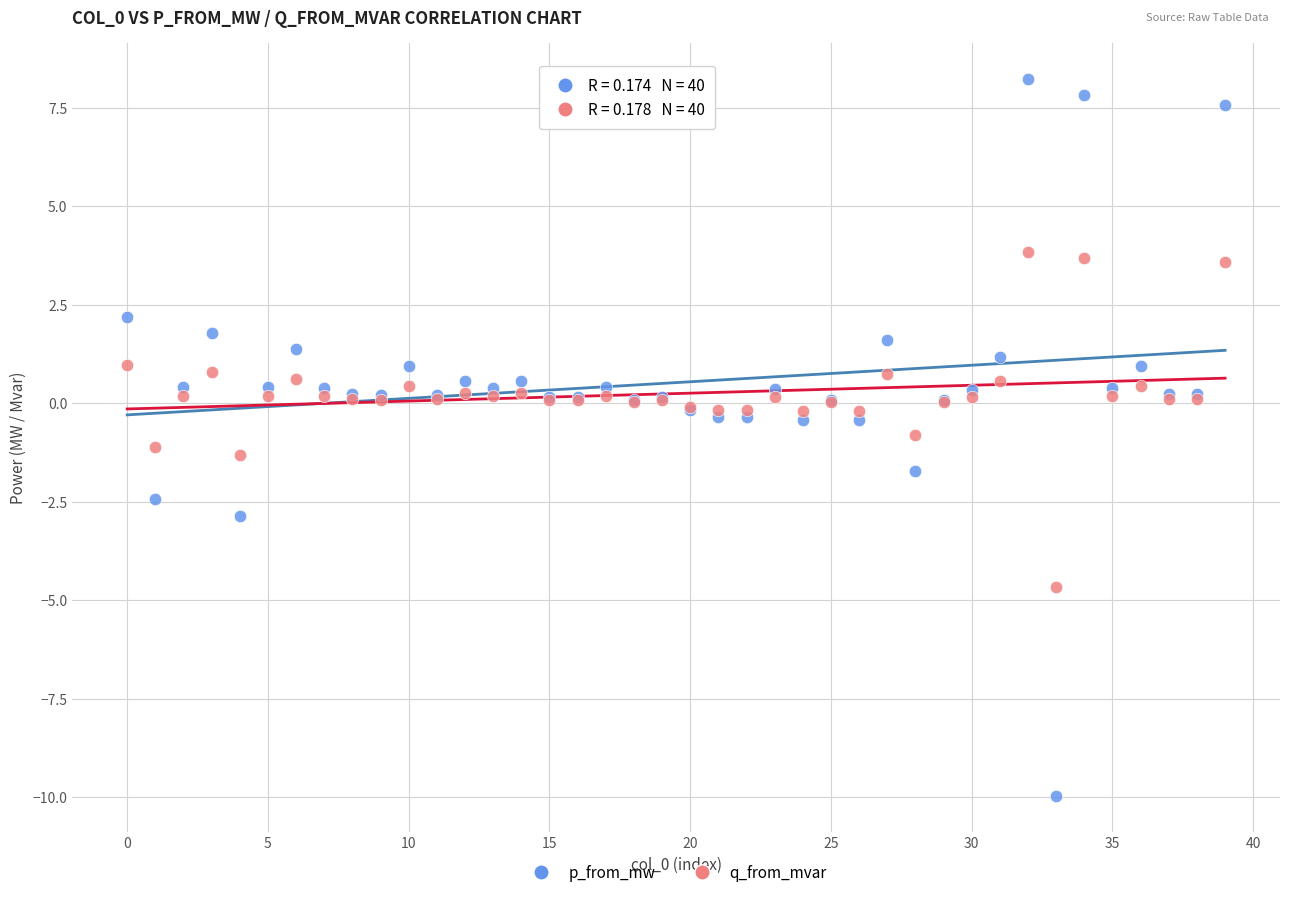

Which series reaches the maximum Y coordinate?

p_from_mw